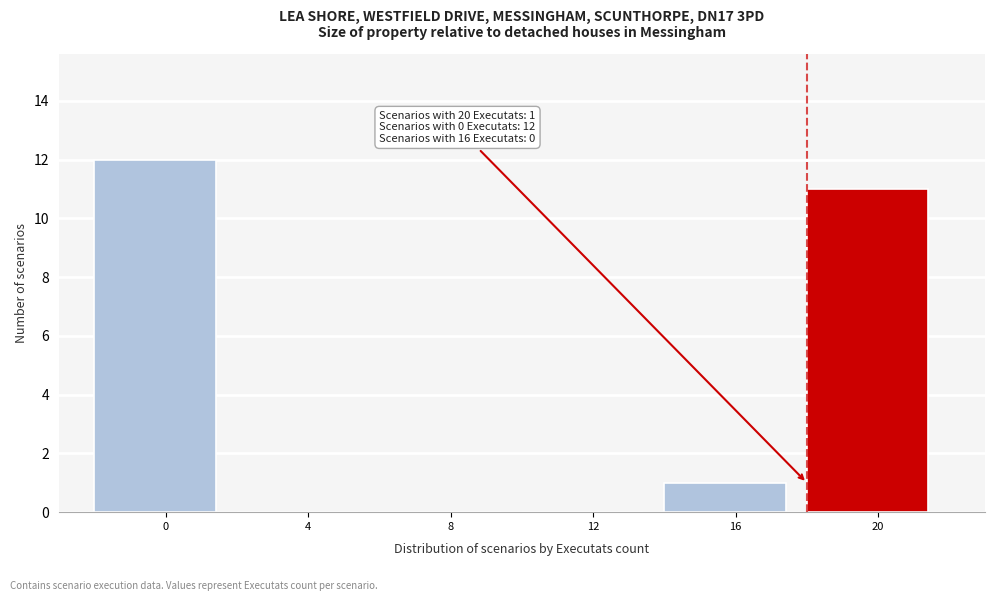

Reading left to right, list all the values displayed in this chart.

0=12	4=0	8=0	12=0	16=1	20=11